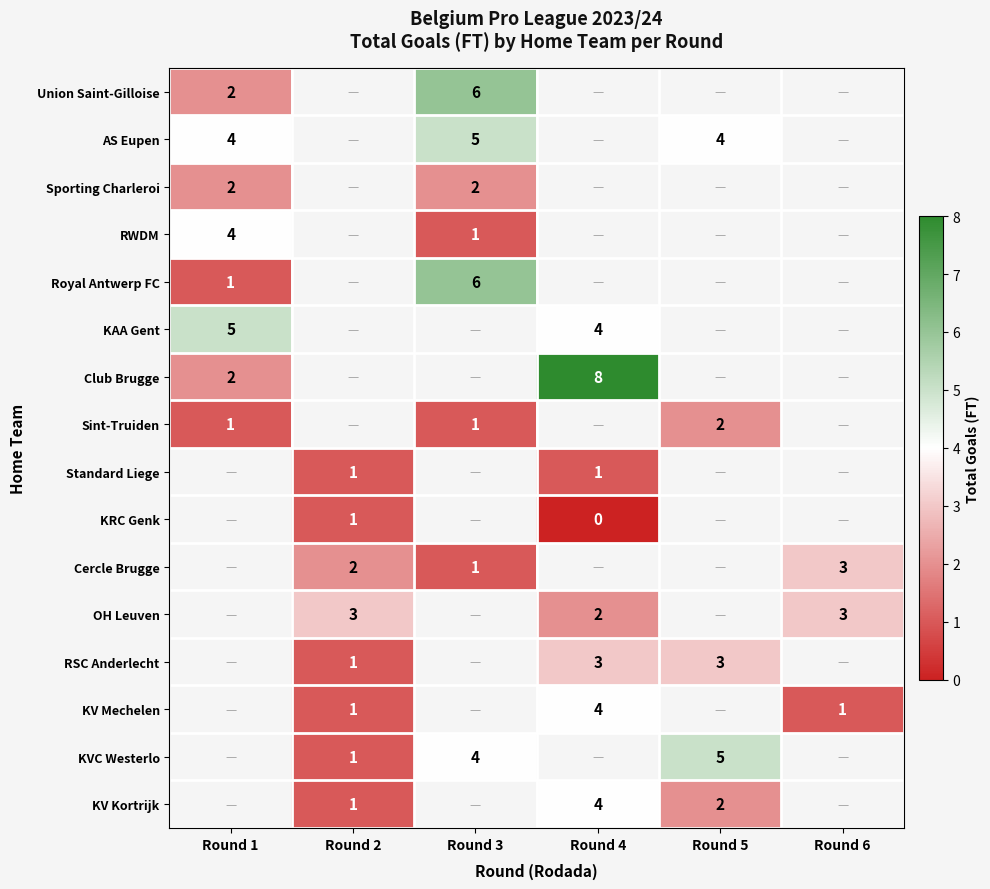

The value of Cercle Brugge at Round 6 is 5. True or false?

False